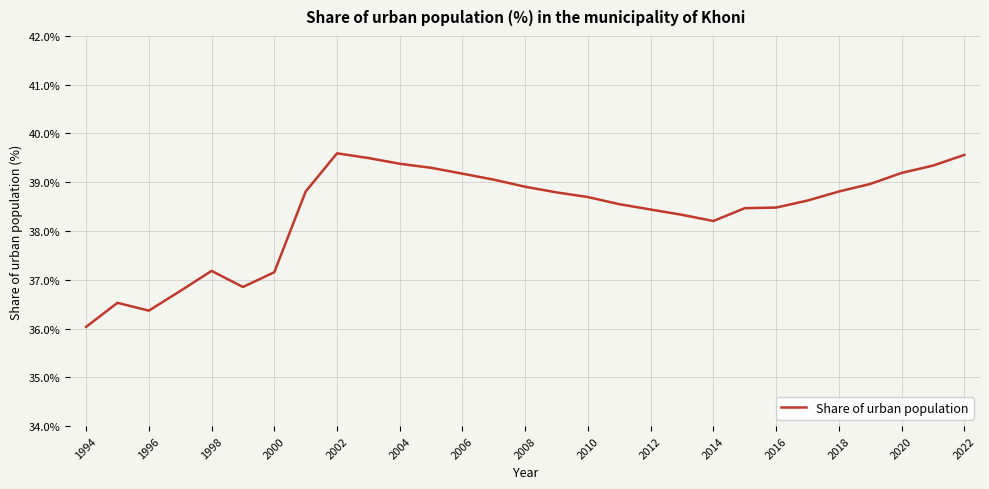

What is the greatest value displayed?

39.6